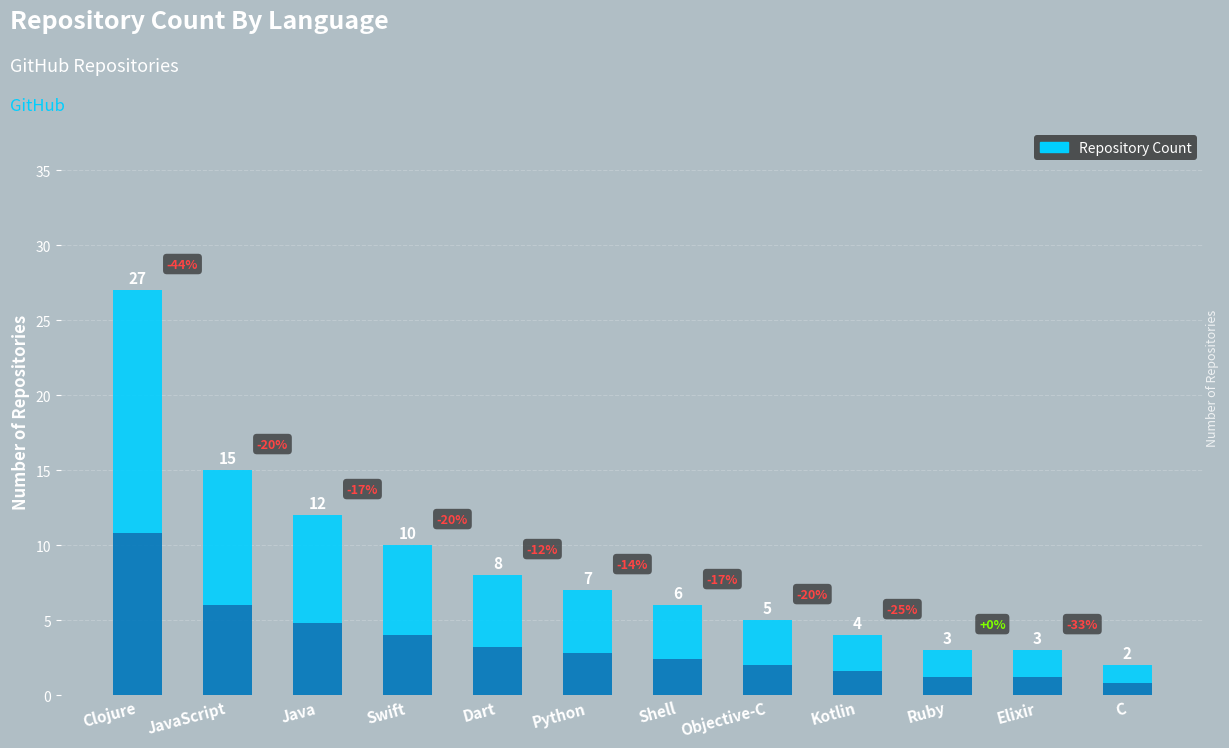

What is the value of the 3rd bar from the left?

12